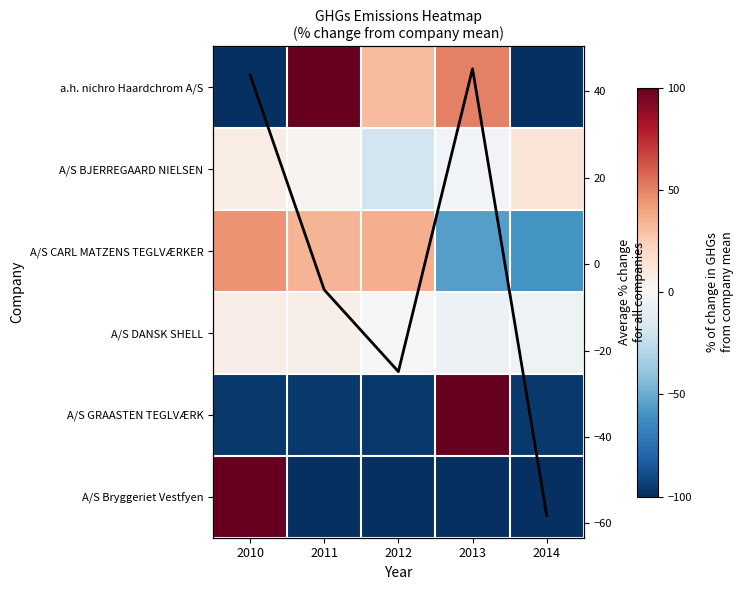

What is the smallest value displayed?

-100.0